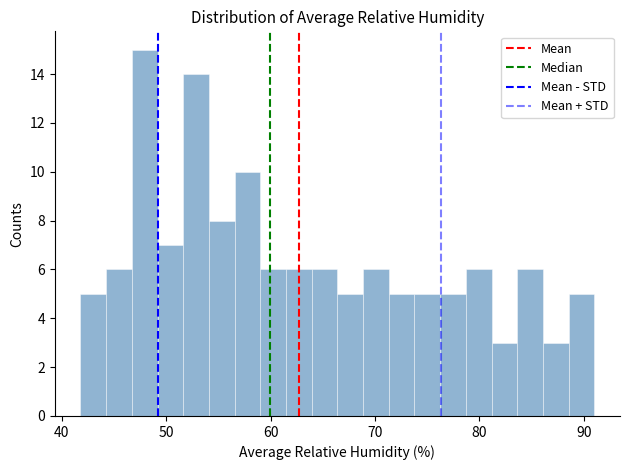

Around what value on the x-axis is the tallest bar? Give the approximate position of its centre, as read against the axis.

48